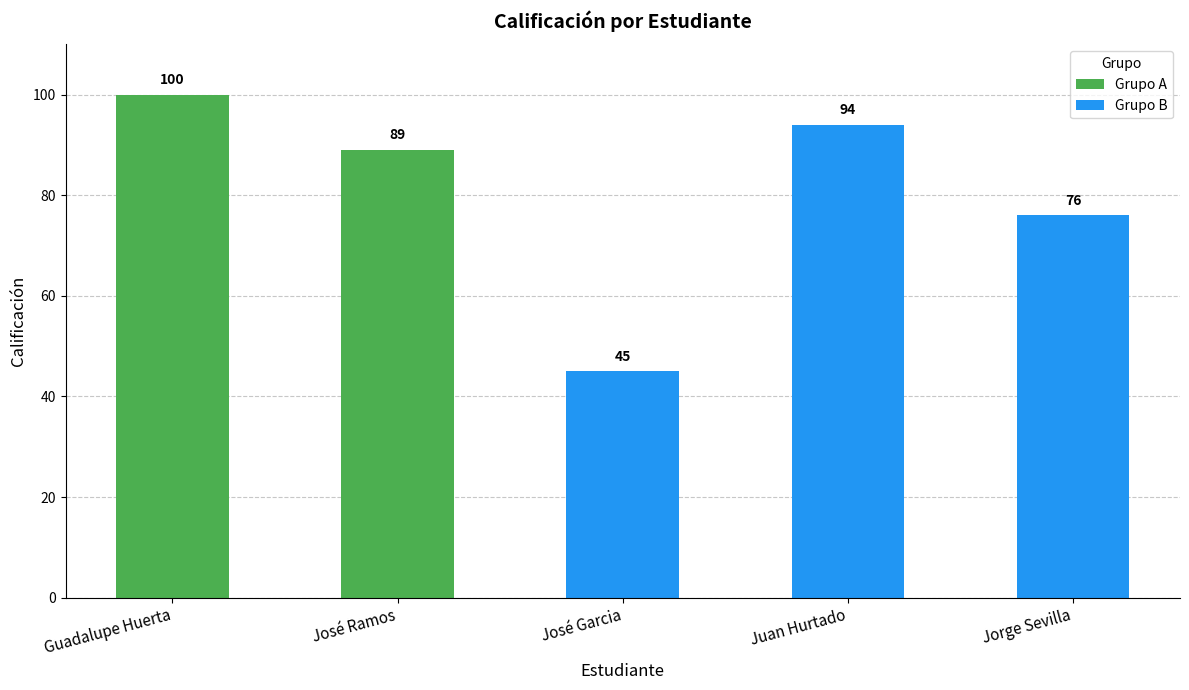

How many bars are there in total?

5